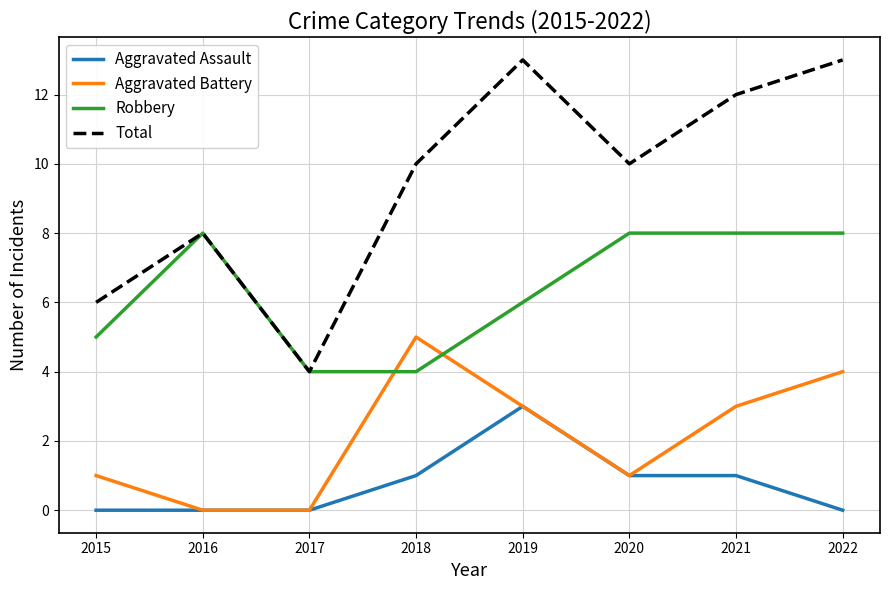

What is the difference between the maximum and minimum values in the Total series?

9